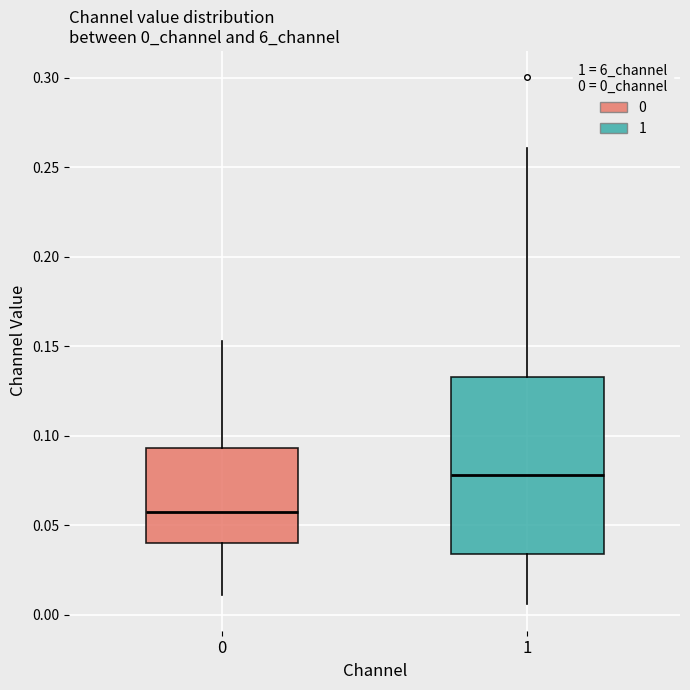

Reading left to right, read every box against the y-axis: the position of its median line, the range the box covers, and the ends of its whiskers. The values are not printed on the chart, so give them approximately, as read against the axis.

0: median 0.055, box 0.040 to 0.095, whiskers 0.010 to 0.155
1: median 0.080, box 0.035 to 0.135, whiskers 0.005 to 0.260